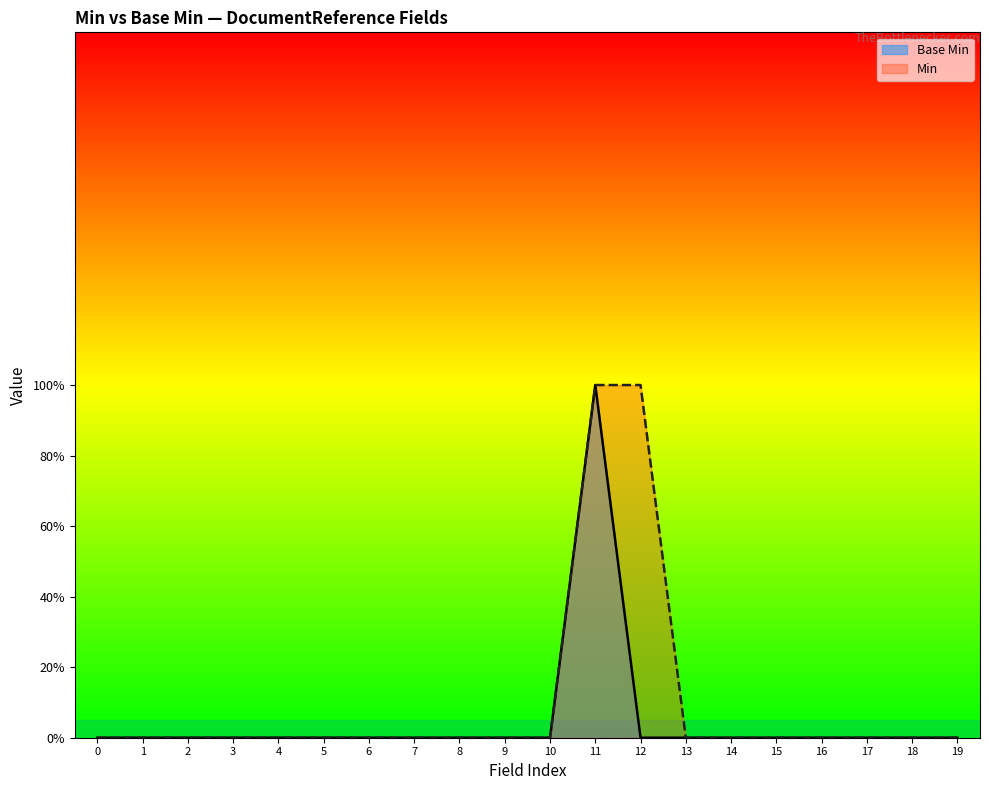

How many lines are shown in the chart?

2